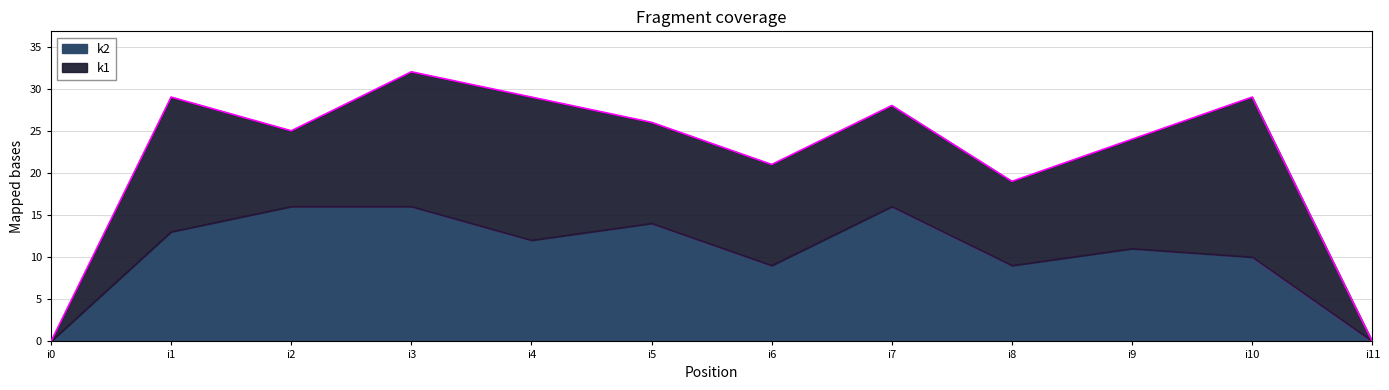

Rank the categories by value from lowest to highest.

i0, i11, i6, i8, i10, i9, i4, i1, i5, i2, i3, i7